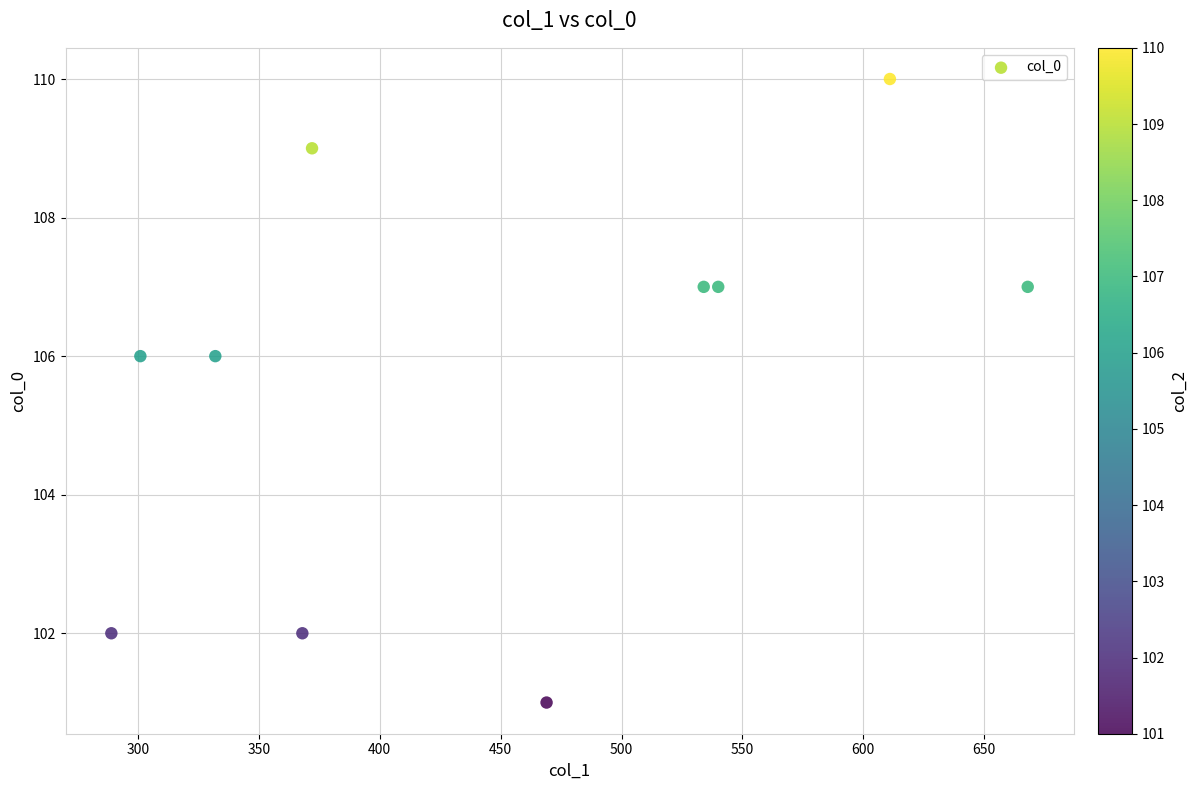

What is the average Y value?

106